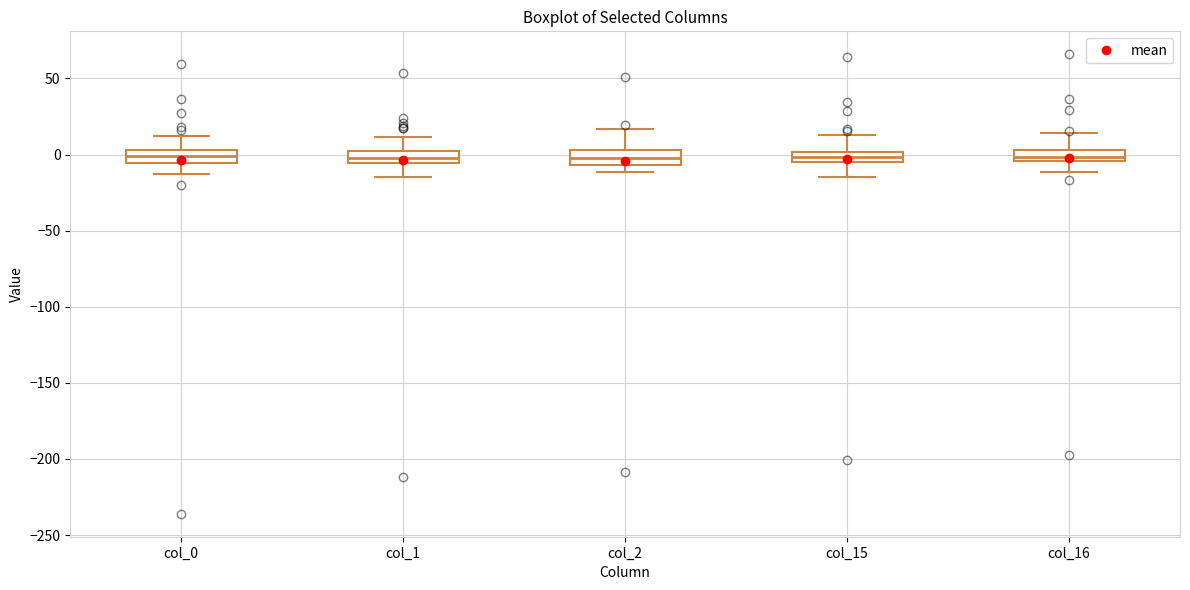

Where does the median line of the box for col_0 sit on the y-axis? The values are not printed on the chart, so give them approximately, as read against the axis.

0